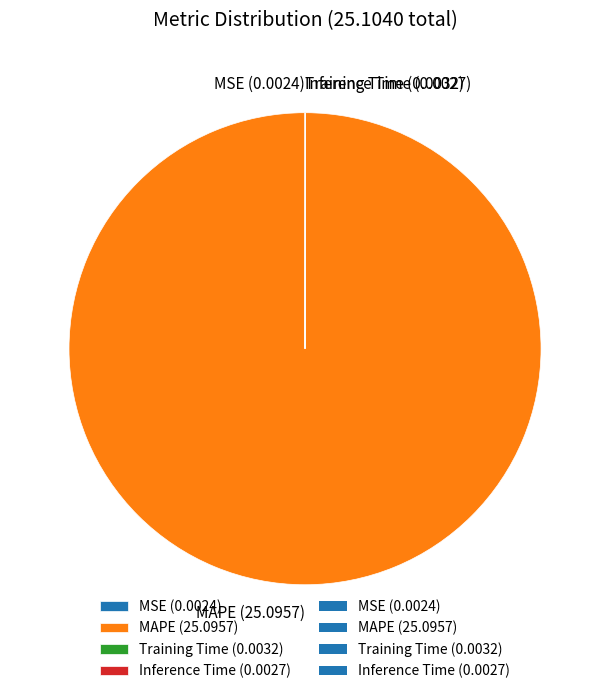

Is there a majority slice in this chart?

Yes